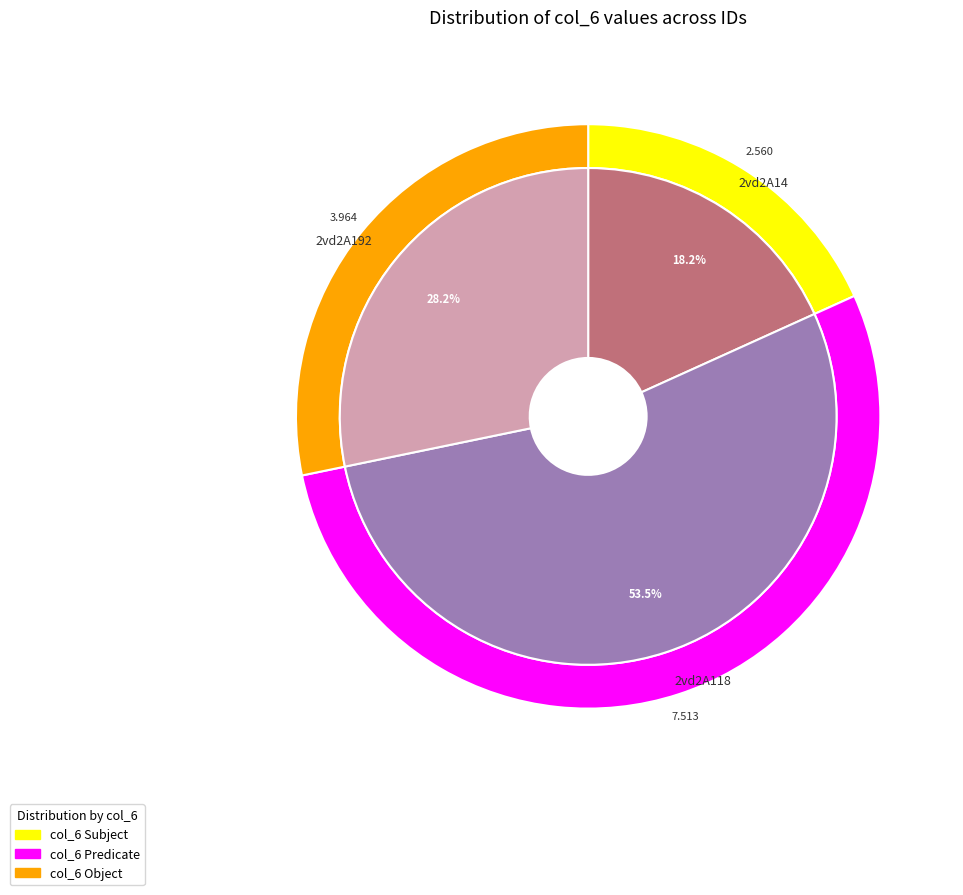

What is the change in value from 2vd2A14 to 2vd2A192?

+1.4